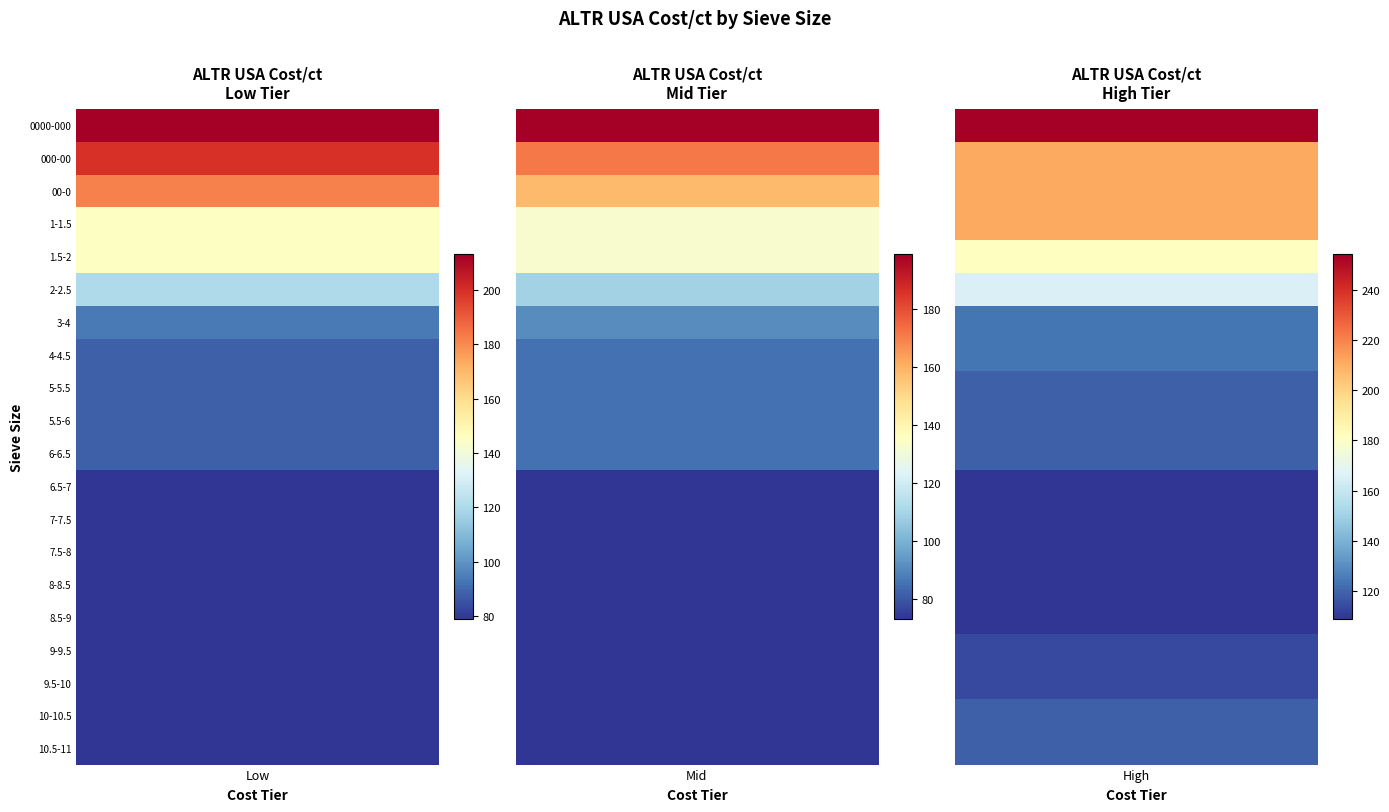

What is the minimum value shown in the chart?

73